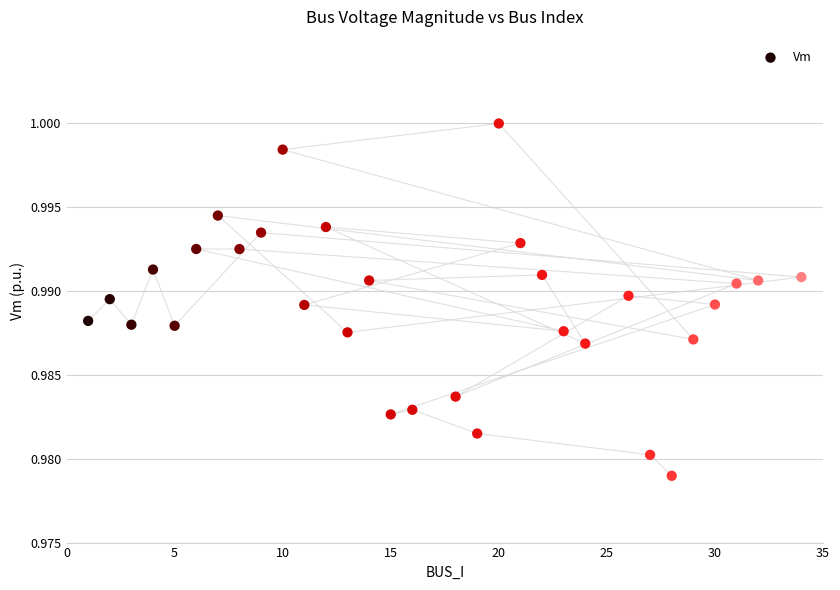

What is the range of X values (max minus min)?

33.0